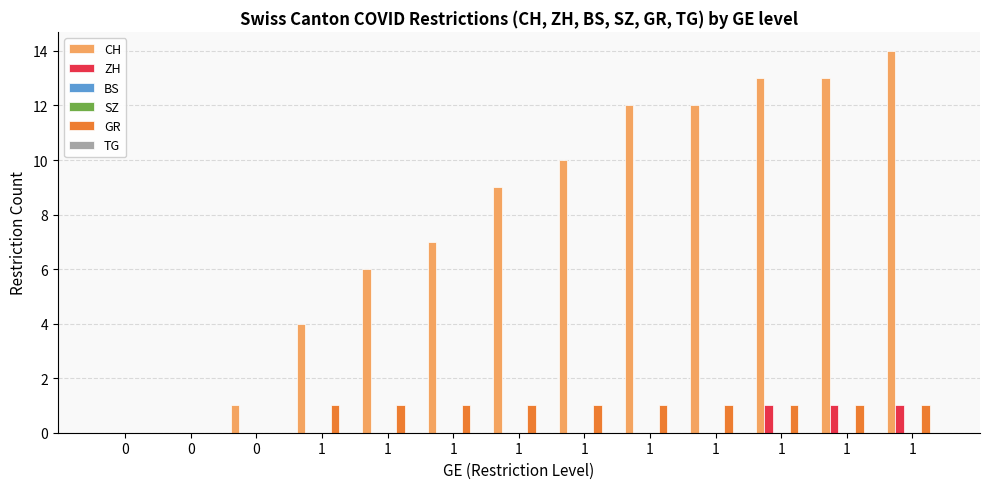

At which category is the sum across all series the highest?

1